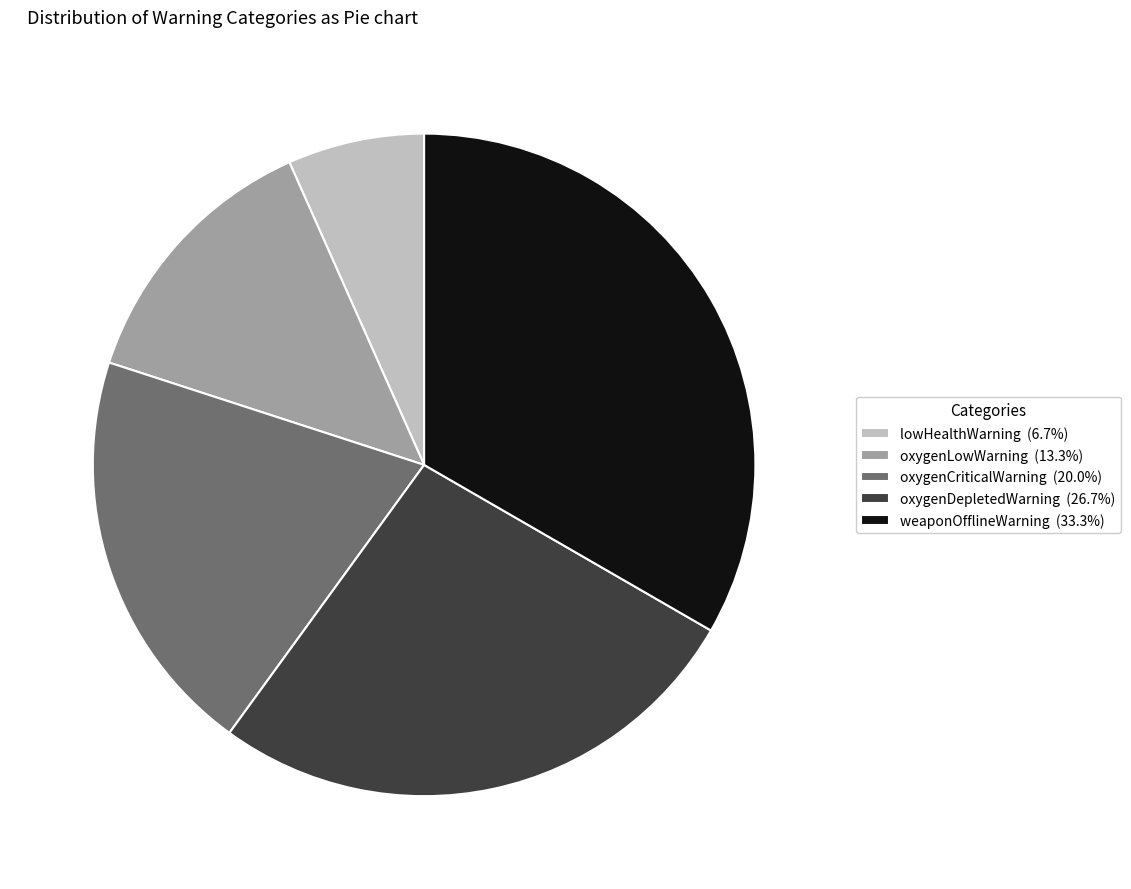

Does any single category account for the majority?

No